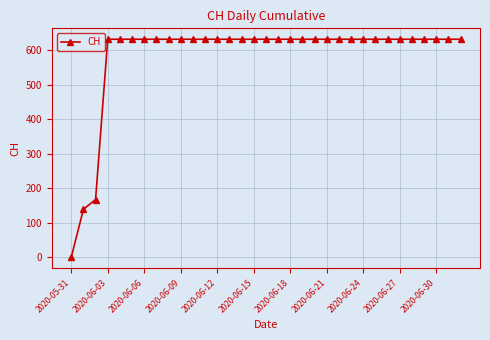

Reading left to right, what are all the values shown in this chart?

0	139	167	631	631	631	631	631	631	631	631	631	631	631	631	631	631	631	631	631	631	631	631	631	631	631	631	631	631	631	631	631	631